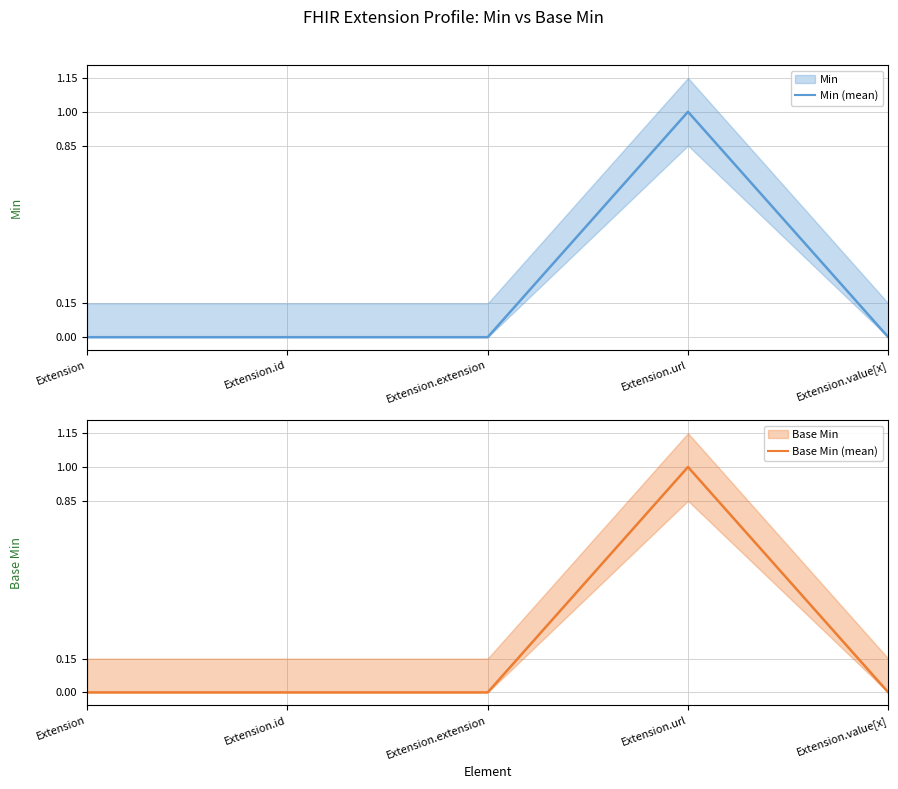

Reading left to right, extract all data points from this chart.

Min (mean): Extension=0	Extension.id=0	Extension.extension=0	Extension.url=1	Extension.value[x]=0
Base Min (mean): Extension=0	Extension.id=0	Extension.extension=0	Extension.url=1	Extension.value[x]=0